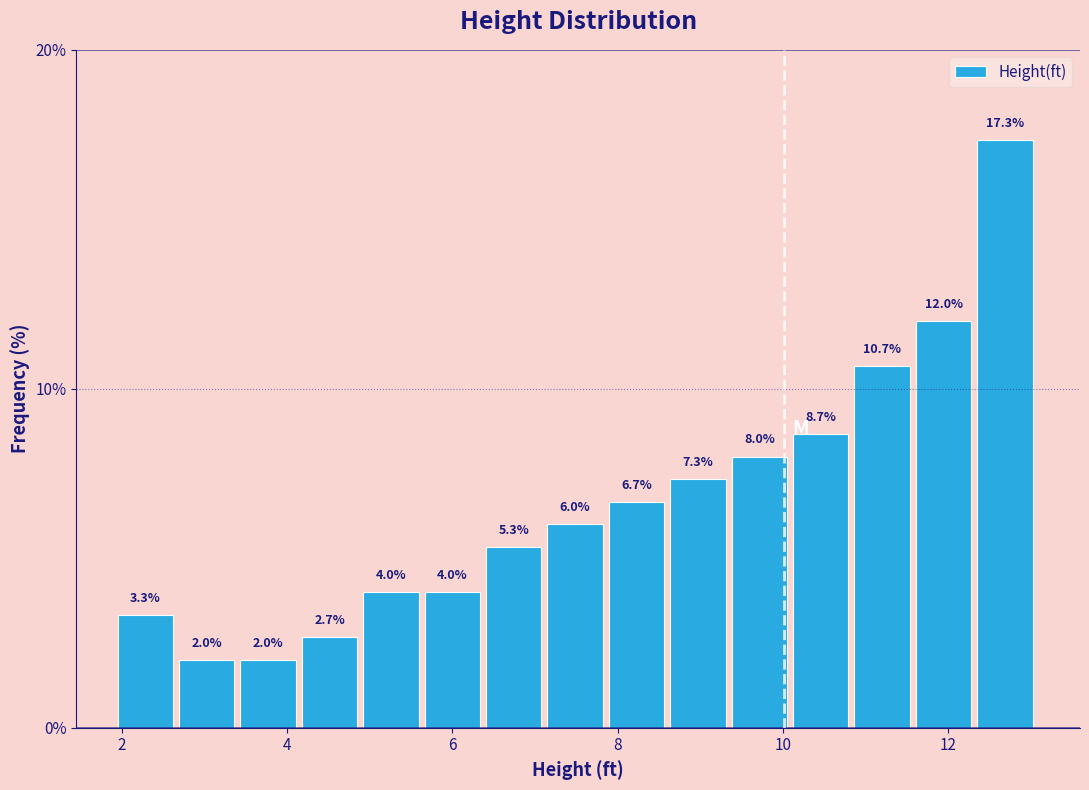

Read against the x-axis, roughly where is the centre of the tallest bar?

12.6